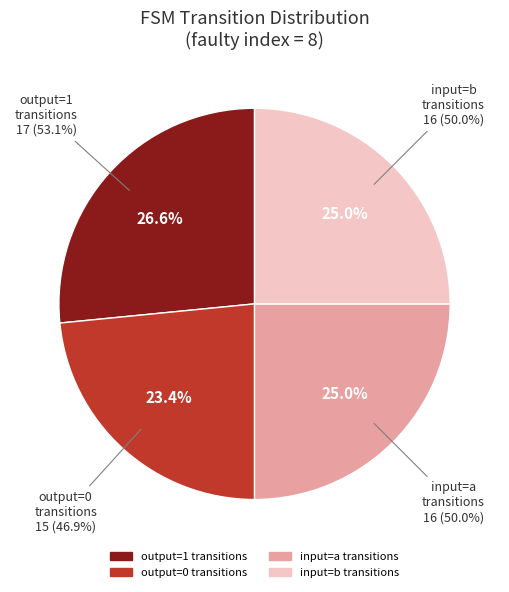

Is State 0-3 (a) the majority of the pie?

No